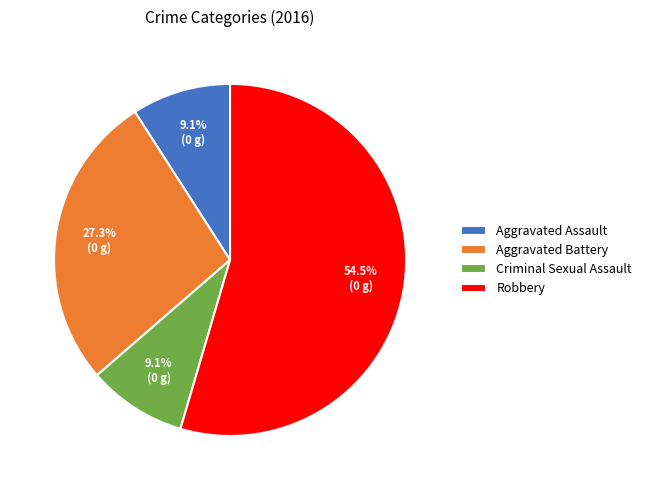

Approximately how many times larger is the value at Aggravated Assault compared to Aggravated Battery?

0.3